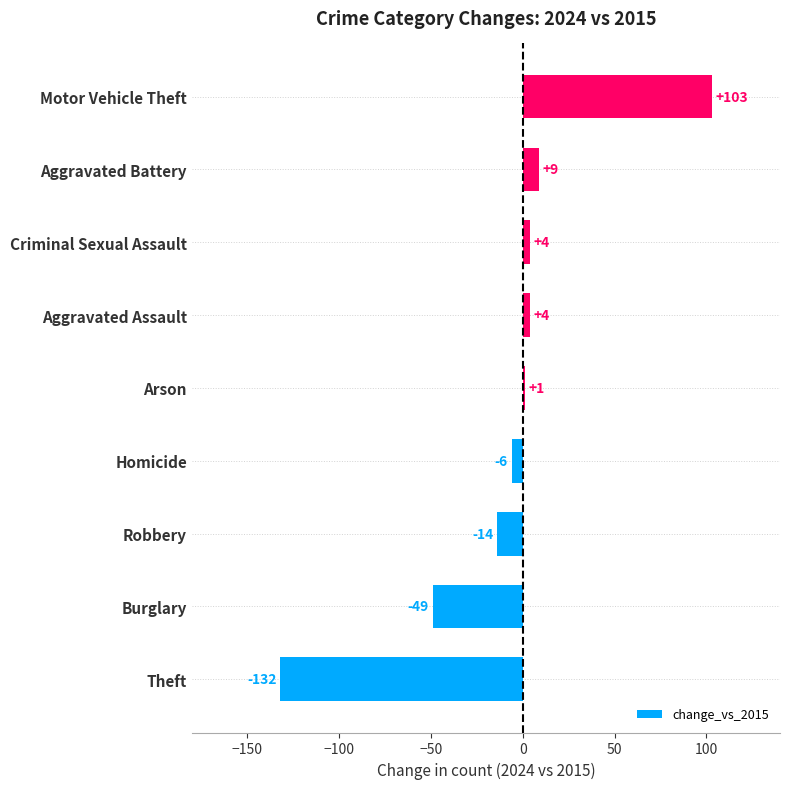

What is the maximum value shown in the chart?

103